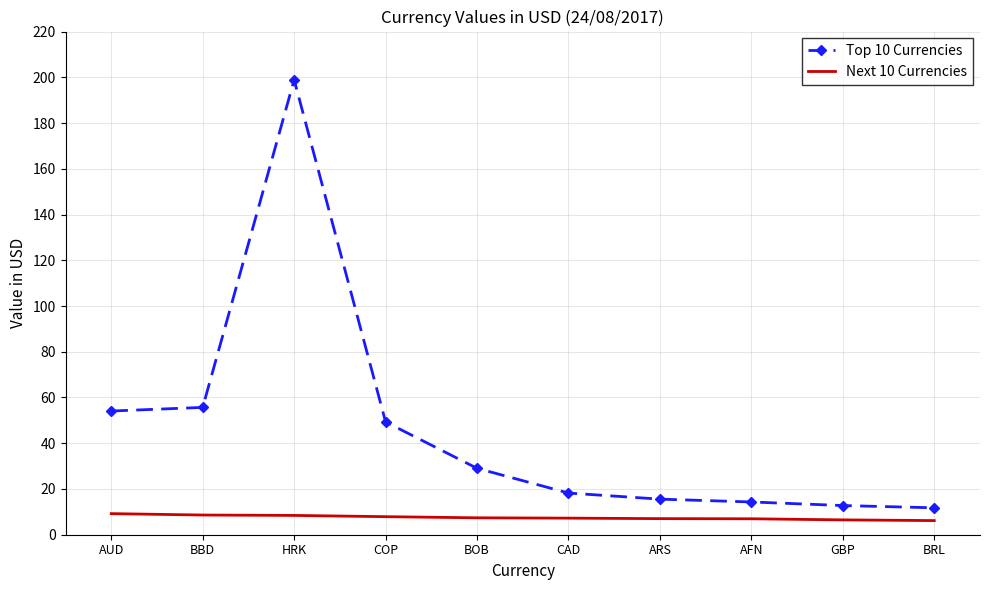

What is the total value across all series at BOB?

36.4